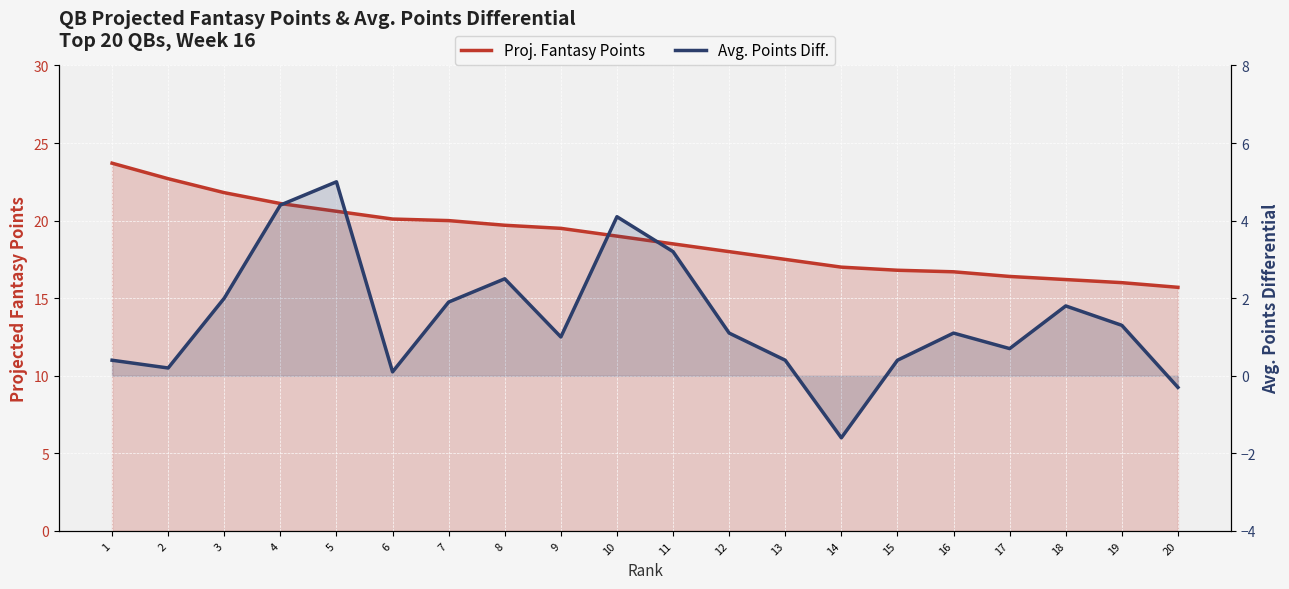

Where is the first local maximum for Avg. Points Diff.?

5